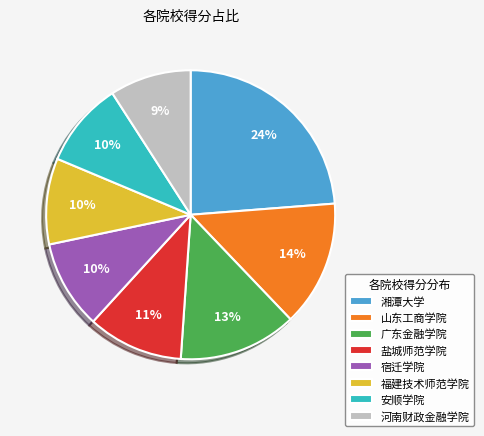

Combined, do 湘潭大学 and 宿迁学院 account for over 50%?

No